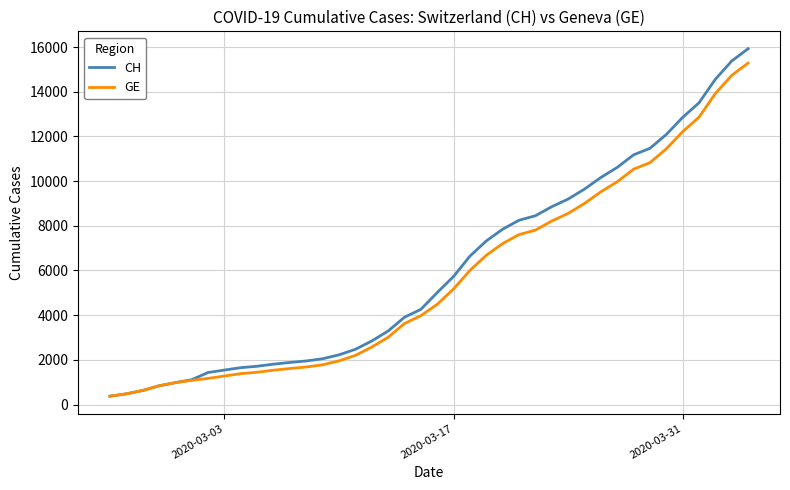

Which series has the largest range (max minus min)?

CH